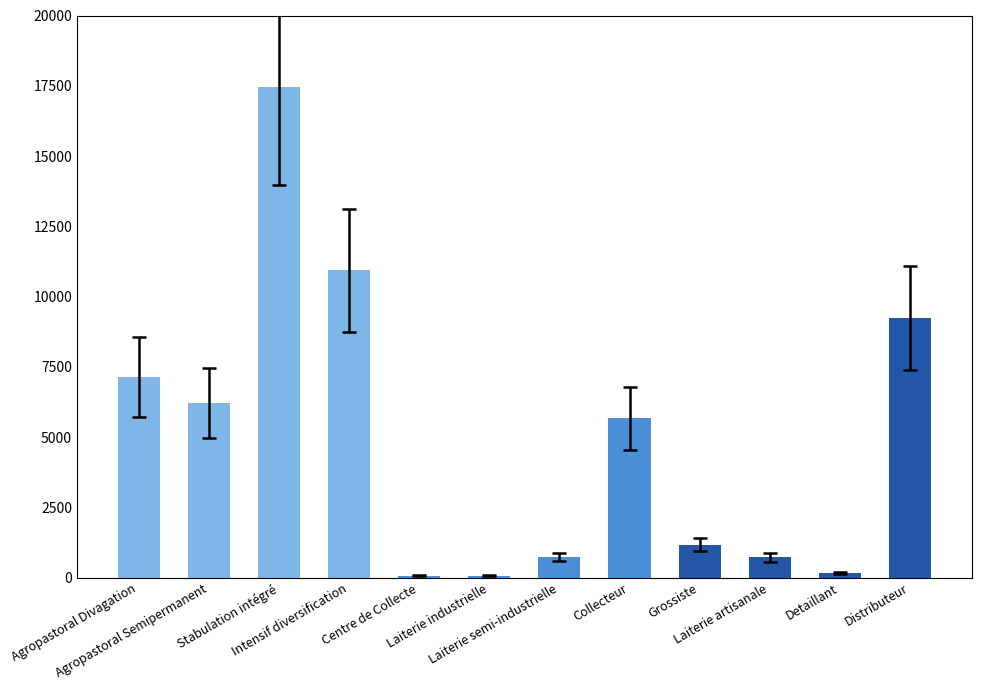

What is the maximum value shown in the chart?

17444.1